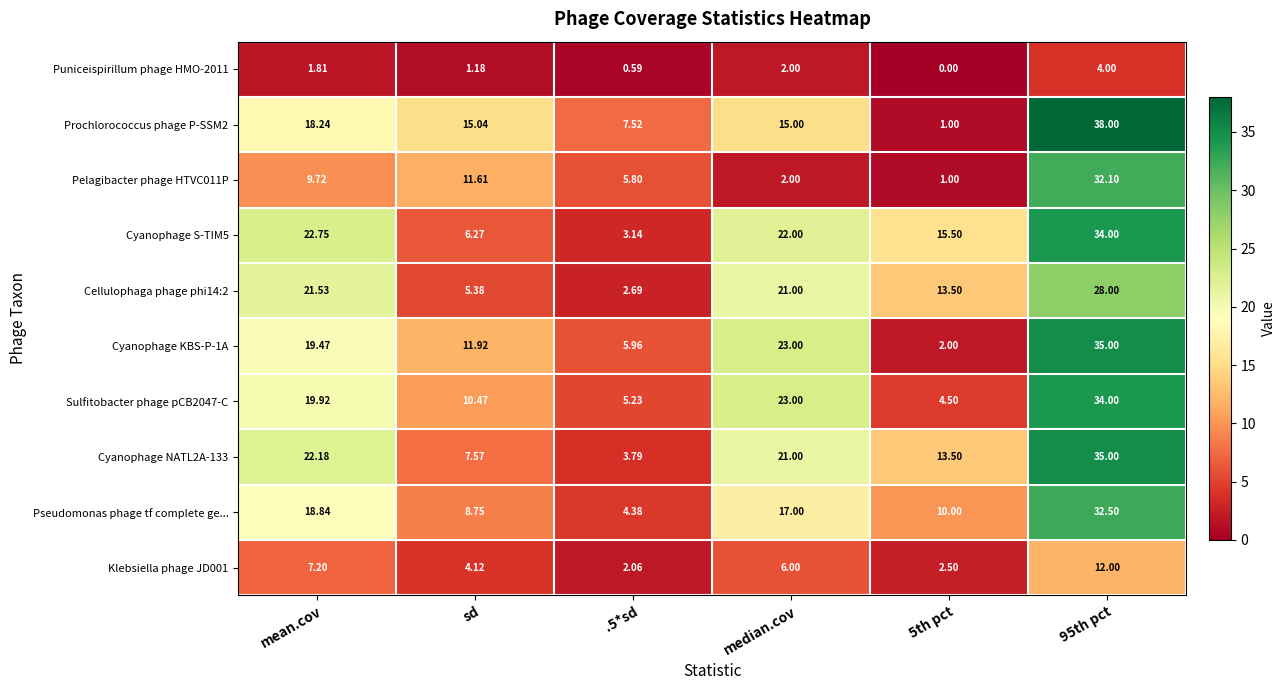

Where is Cyanophage KBS-P-1A nearest to the value 18?

mean.cov